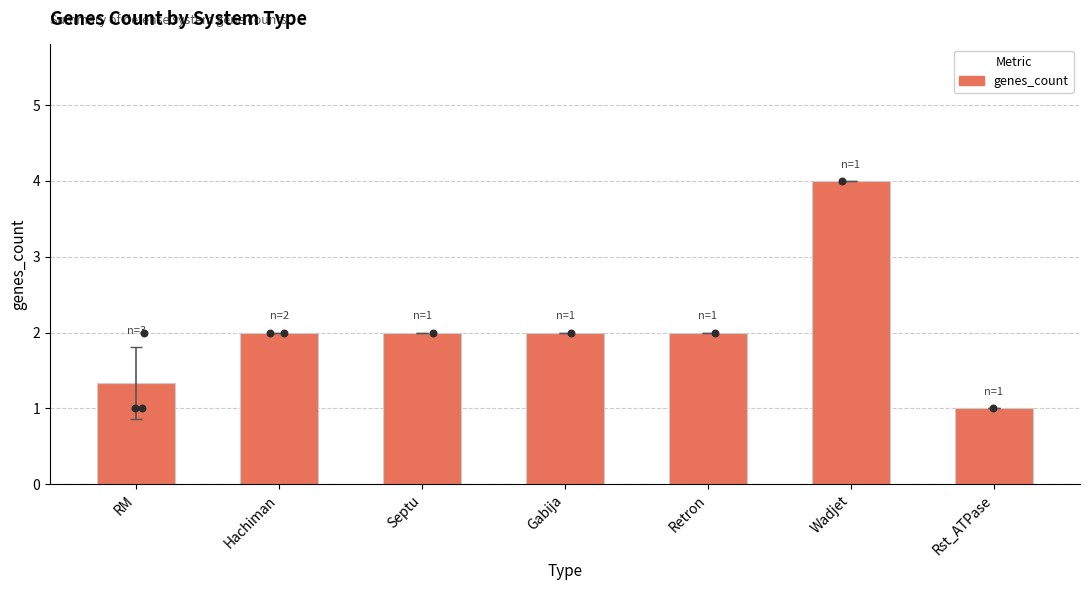

Approximately how many times larger is the value at Hachiman compared to Gabija?

1.0